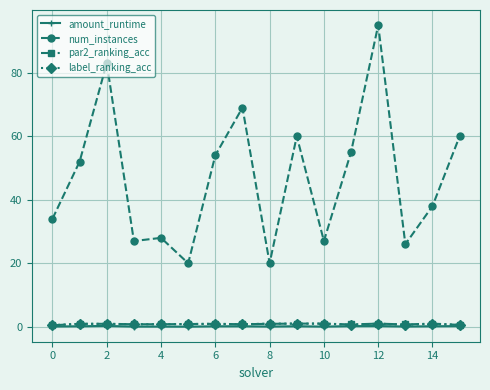

Which series has the largest range (max minus min)?

num_instances